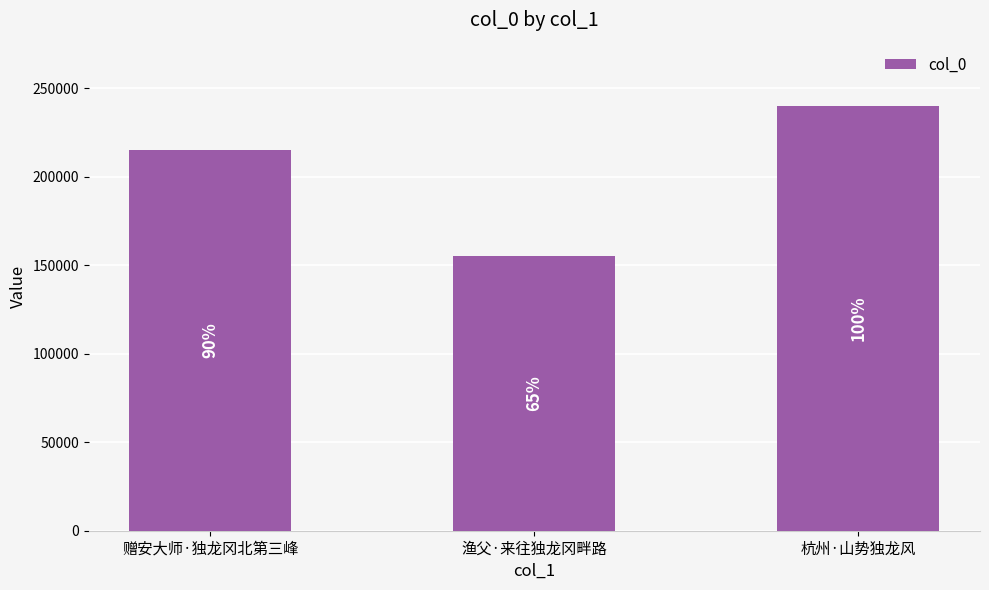

Which category has the lowest value across all series?

渔父·来往独龙冈畔路